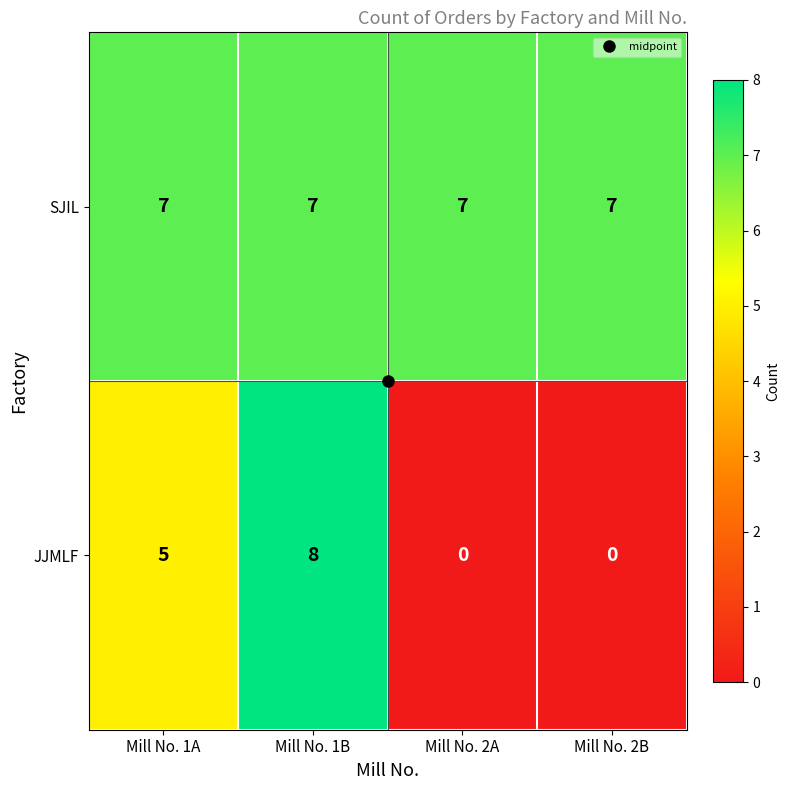

Rank the series by their average value, from highest to lowest.

SJIL, JJMLF